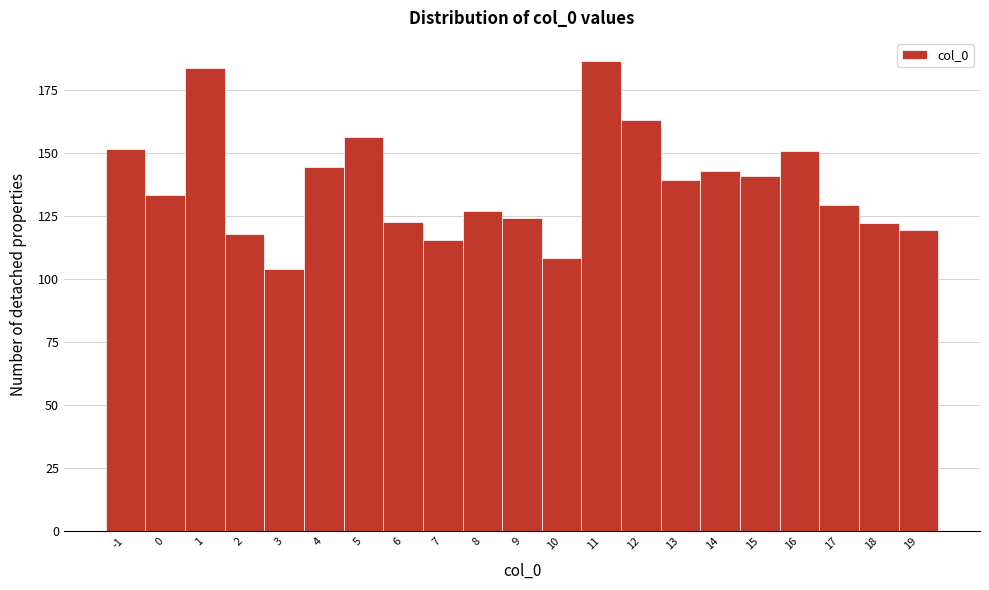

Reading left to right, list every bar in this chart as the range it spans on the x-axis followed by its height. The values are not printed on the chart, so give them approximately, as read against the axis.

-1.5 to -0.5: 150
-0.5 to 0.5: 135
0.5 to 1.5: 185
1.5 to 2.5: 120
2.5 to 3.5: 105
3.5 to 4.5: 145
4.5 to 5.5: 155
5.5 to 6.5: 125
6.5 to 7.5: 115
7.5 to 8.5: 125
8.5 to 9.5: 125
9.5 to 10.5: 110
10.5 to 11.5: 185
11.5 to 12.5: 165
12.5 to 13.5: 140
13.5 to 14.5: 145
14.5 to 15.5: 140
15.5 to 16.5: 150
16.5 to 17.5: 130
17.5 to 18.5: 120
18.5 to 19.5: 120